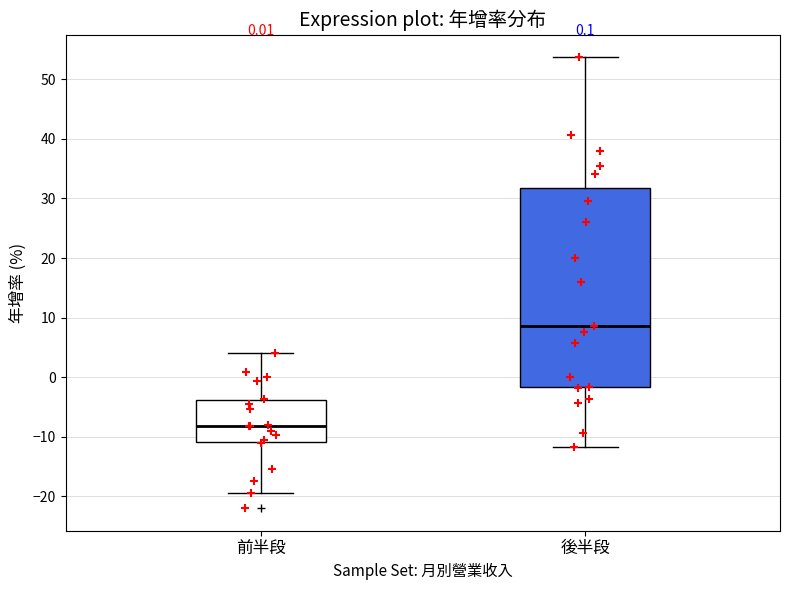

Which box is the tallest, from its lower edge to its upper edge?

後半段